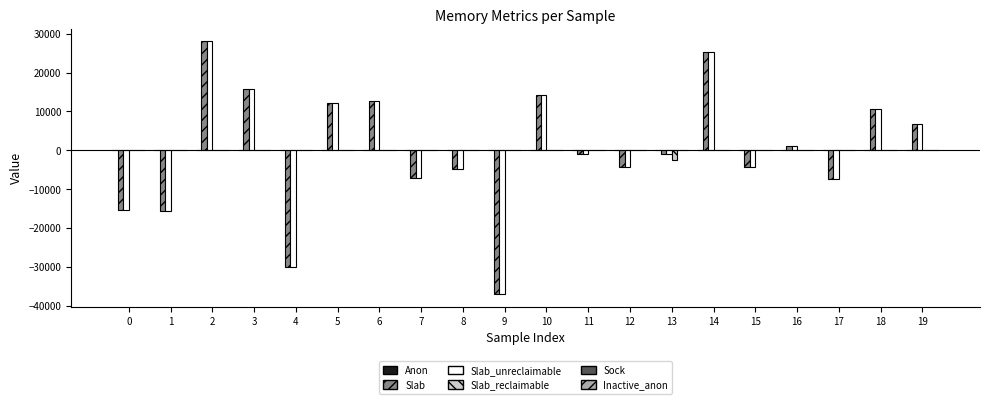

How many categories are shown in the chart?

20